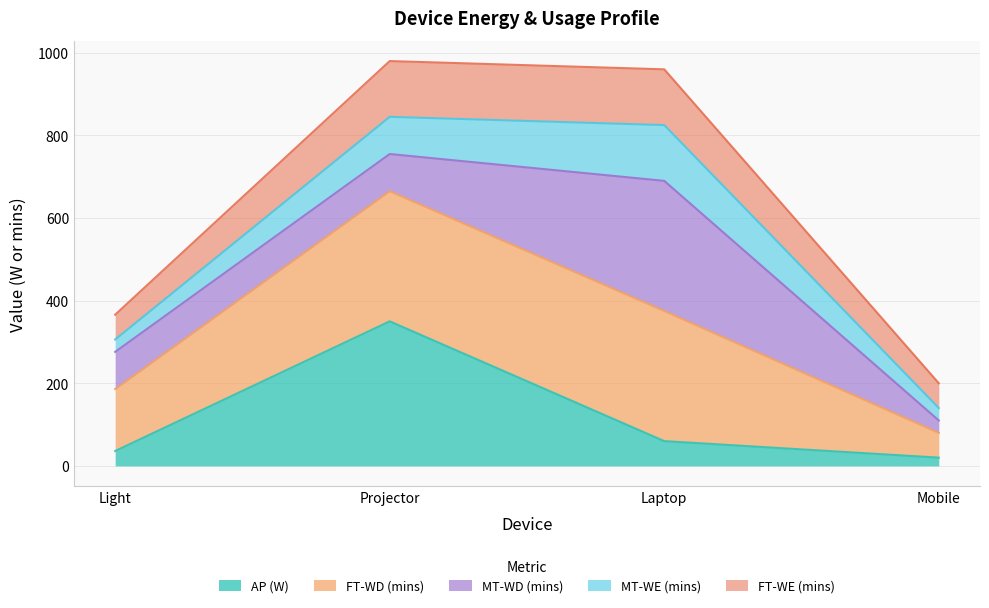

The FT-WE (mins) series shows 119 at Light. True or false?

False